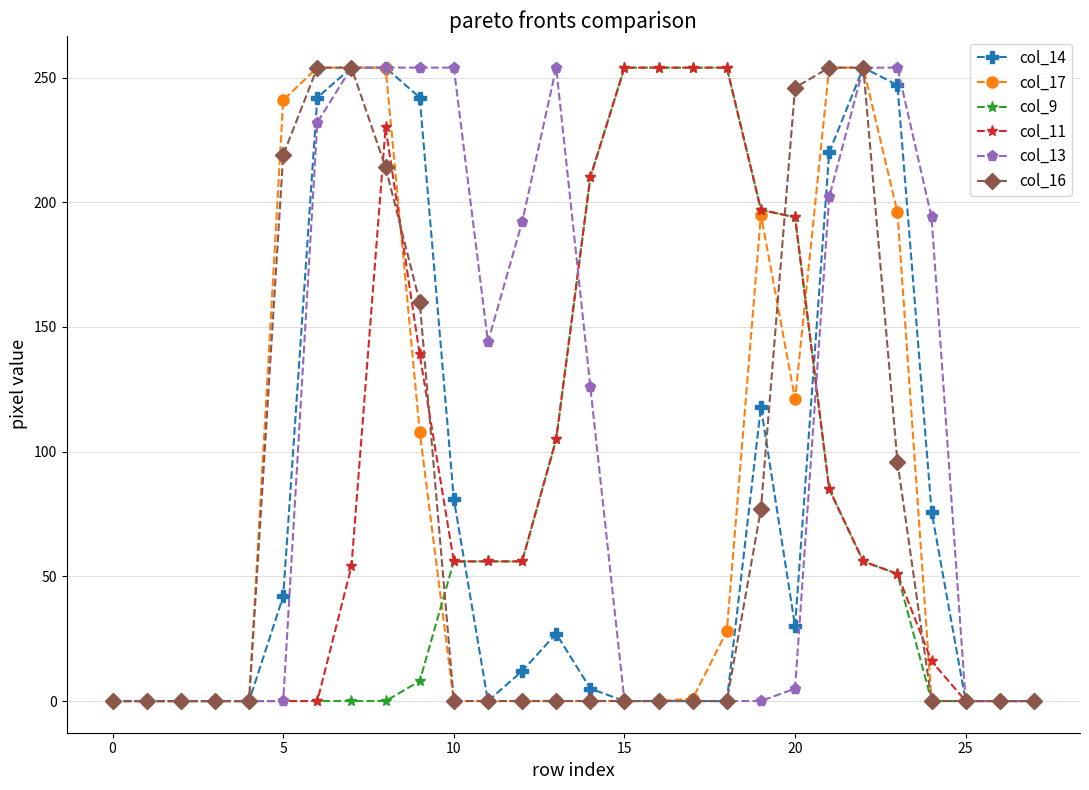

At how many categories does at least one series exceed 89?

20